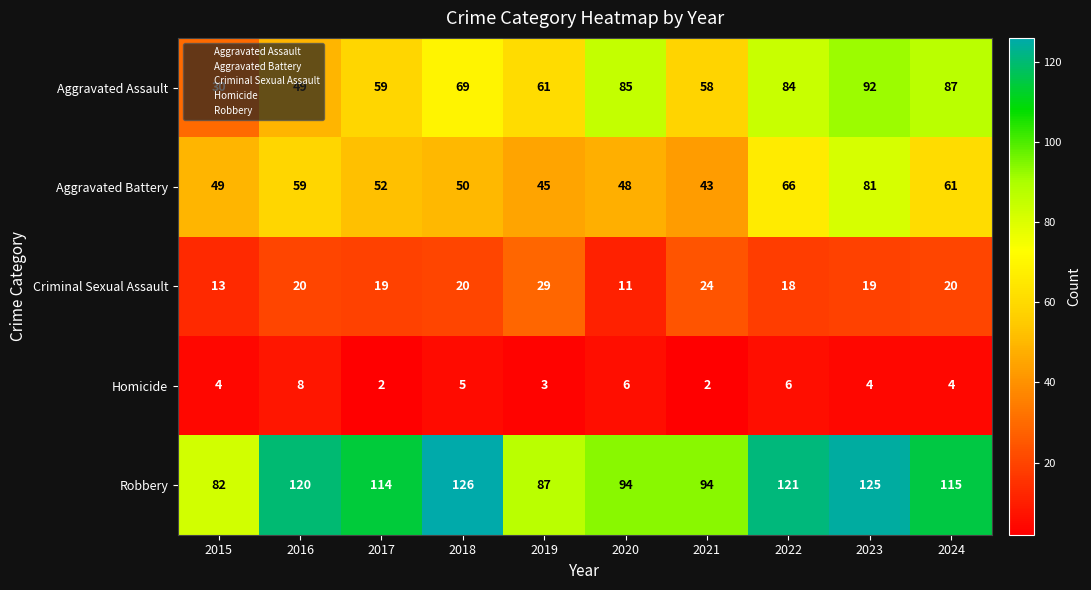

Is it true that Robbery equals 87 at 2019?

True